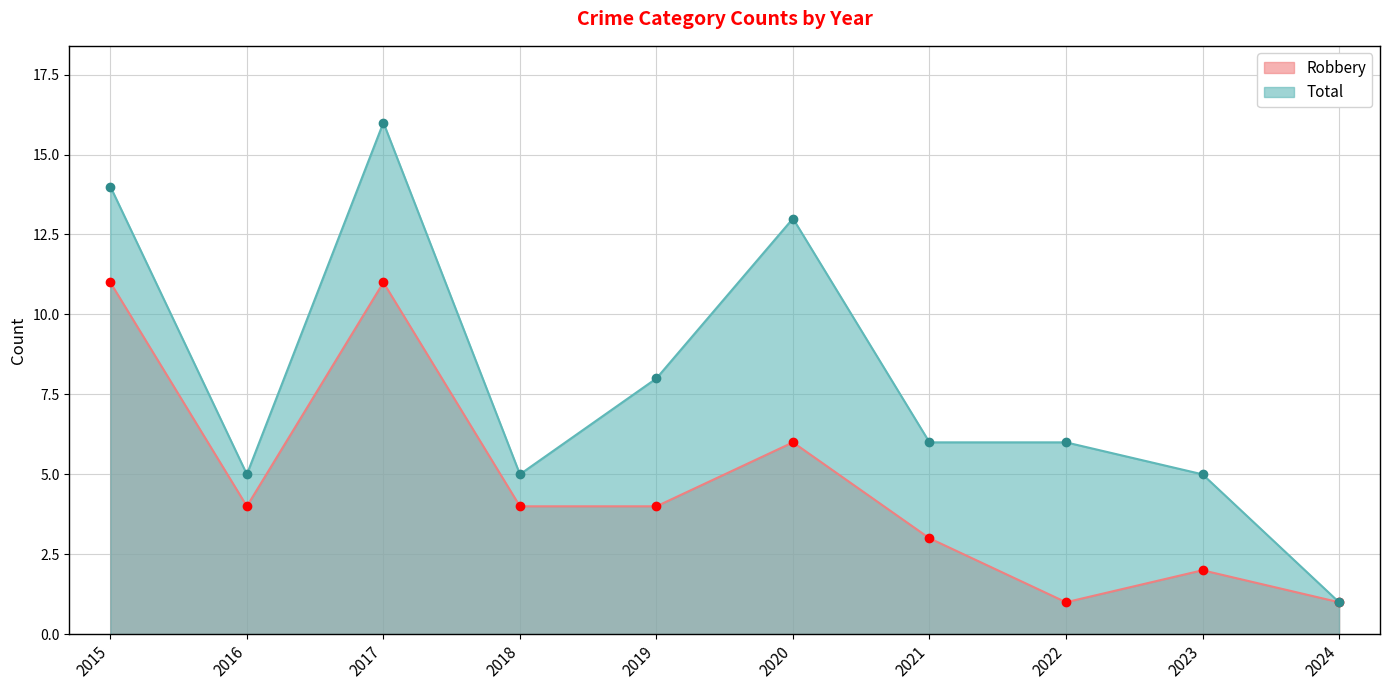

What is the sum of all Total values?

79